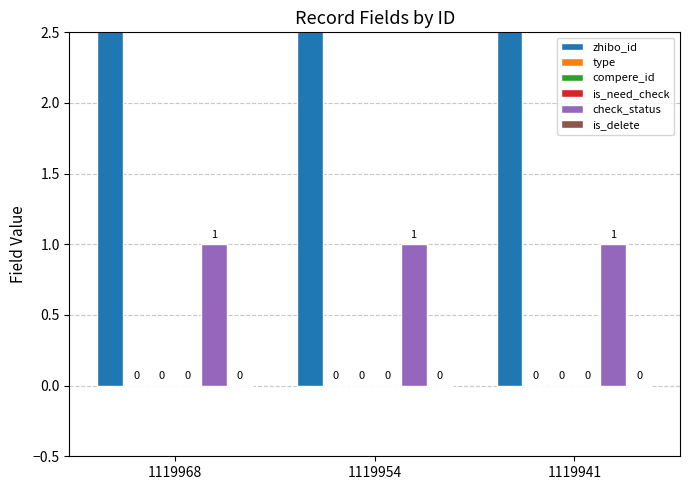

True or false: compere_id has a value of 0 at 1119968.

True